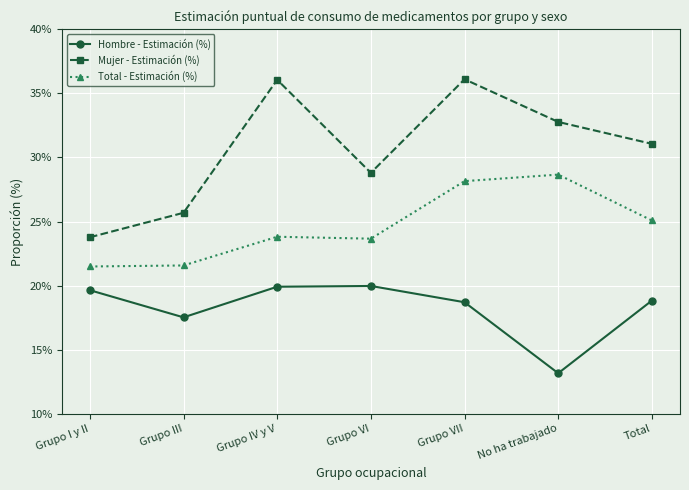

Which series changed the most between Grupo I y II and Total?

Mujer - Estimación (%)